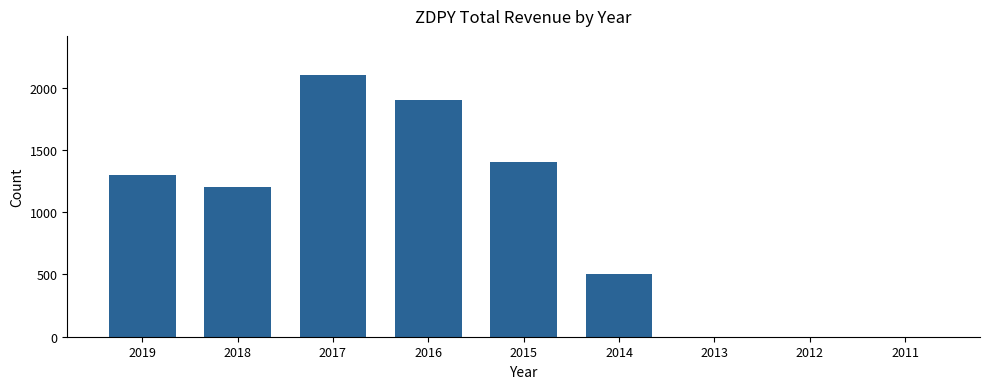

Which has a higher value, 2012 or 2018?

2018